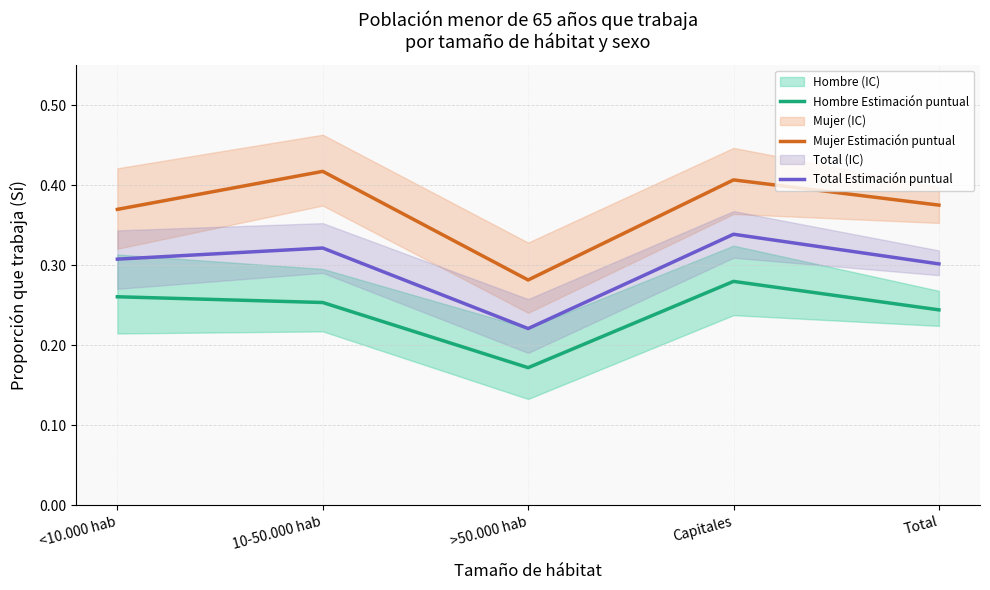

Which series has the largest total across all categories?

Mujer Estimación puntual